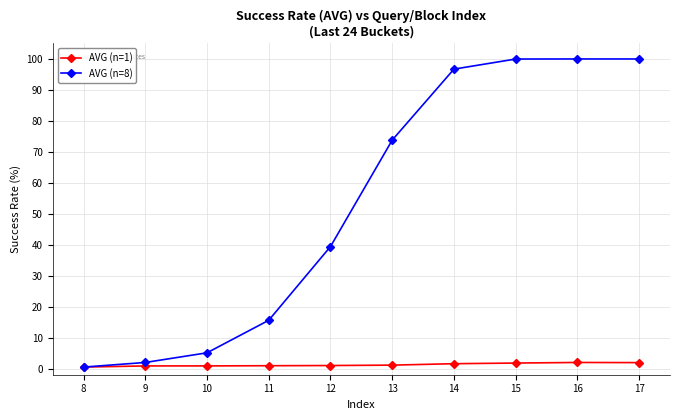

What is the difference between the maximum and minimum values in the AVG (n=8) series?

99.5